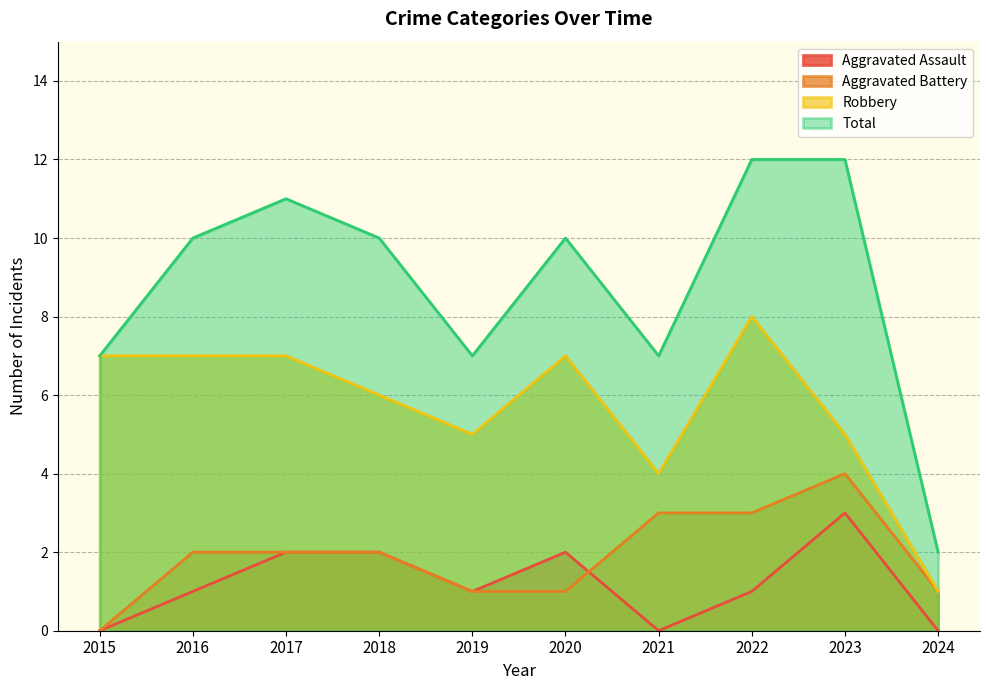

The Robbery series shows 7 at 2017. True or false?

True